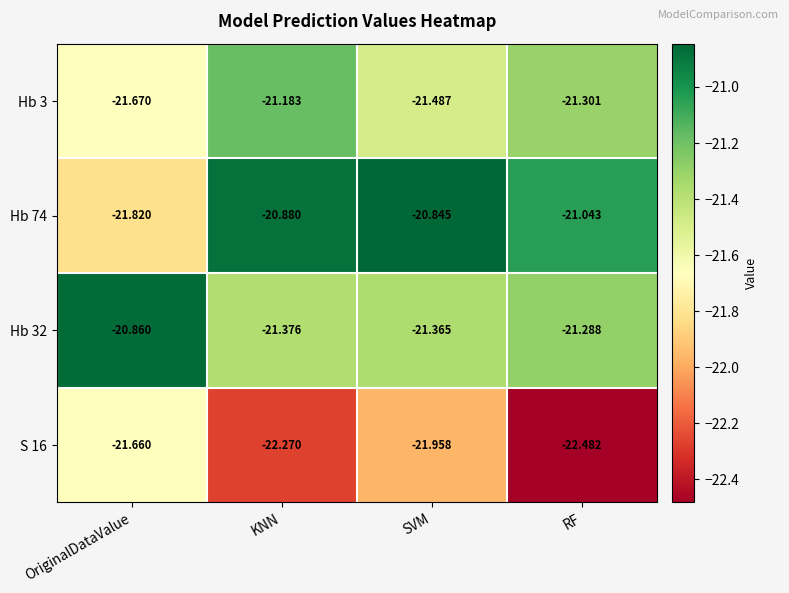

Rank the categories by S 16 value from lowest to highest.

RF, KNN, SVM, OriginalDataValue